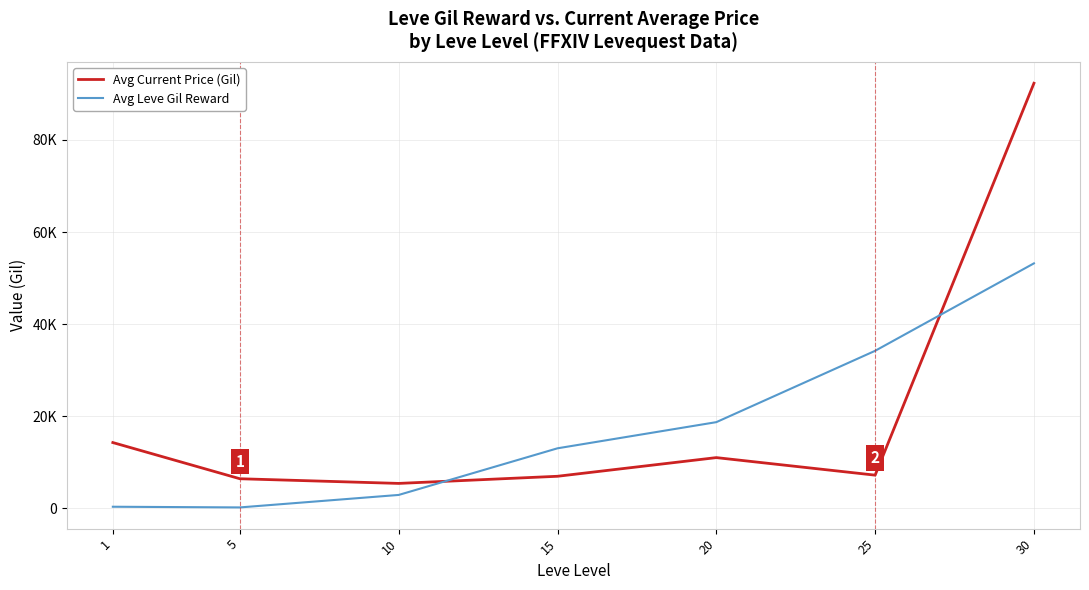

Is this an area chart (filled region under the line)?

No